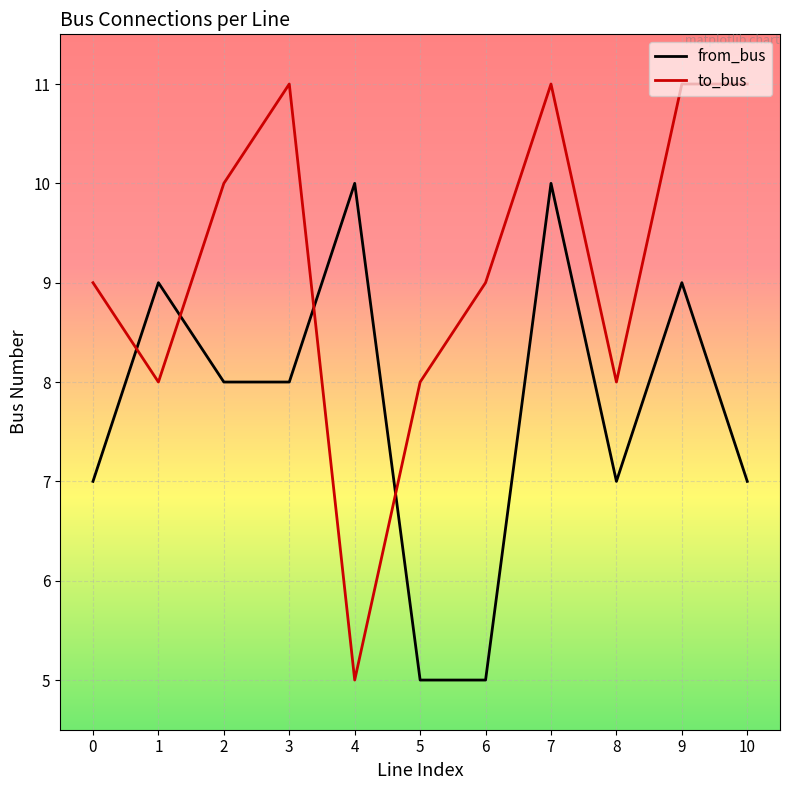

What is the difference between the second highest and second lowest values in the to_bus series?

3